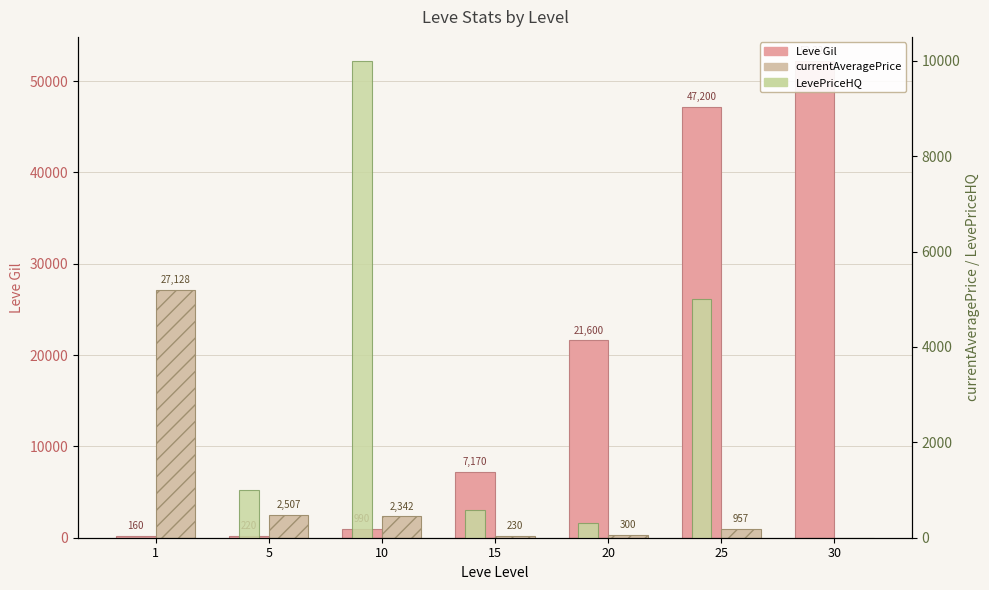

Which series has the largest range (max minus min)?

Leve Gil